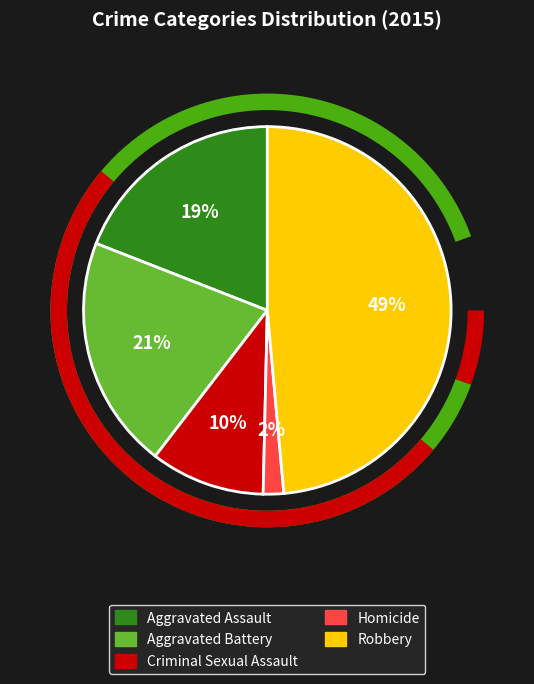

What is the total percentage of Aggravated Assault and Homicide?

20.9%